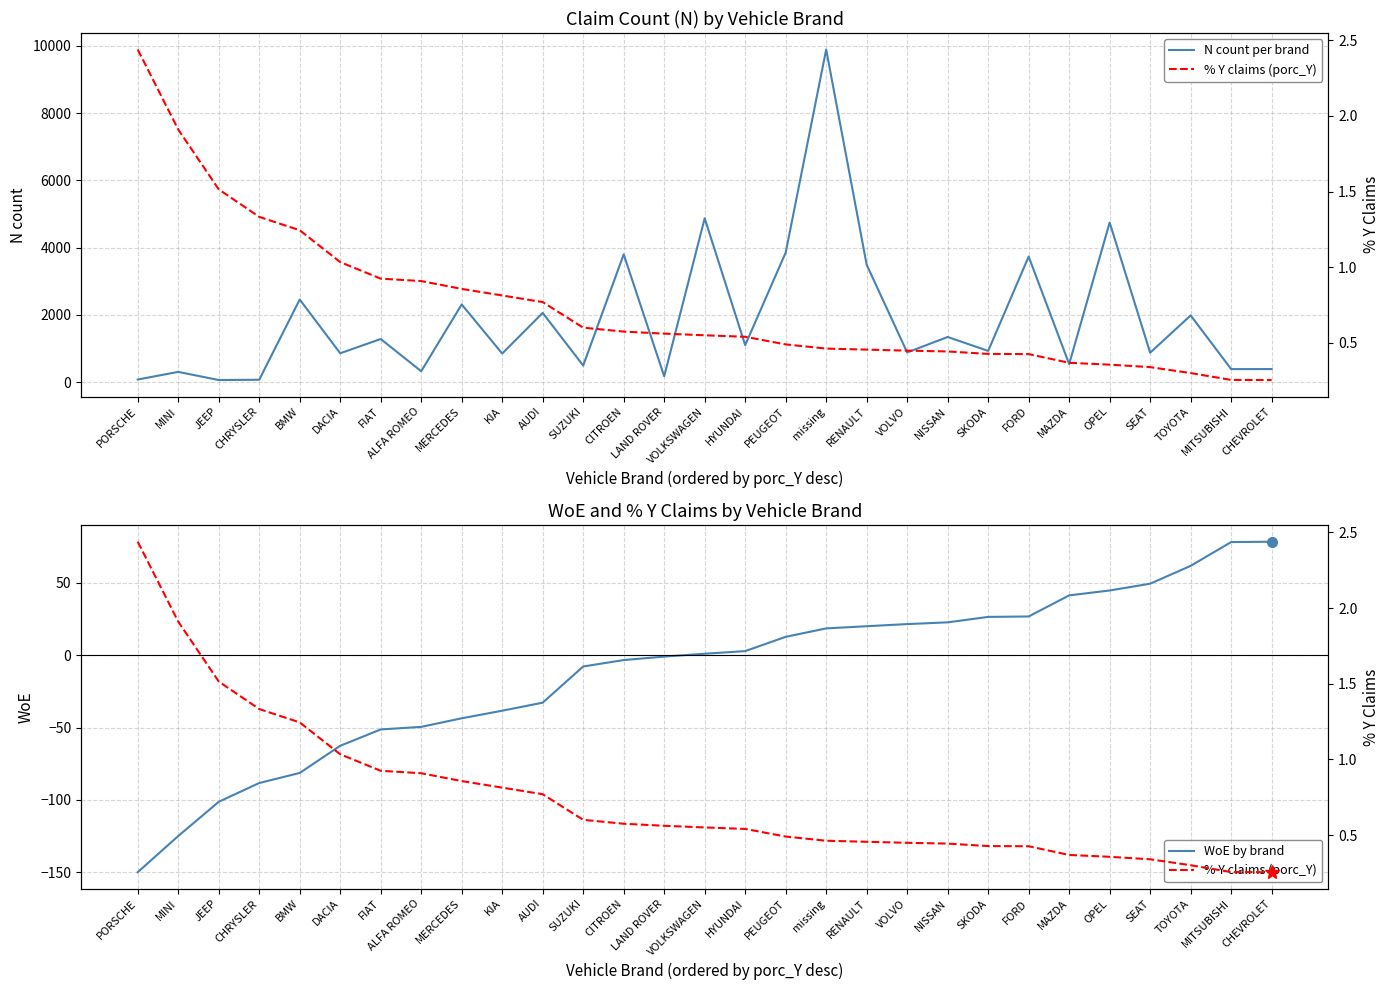

Which has a higher value, VOLVO or MITSUBISHI?

VOLVO